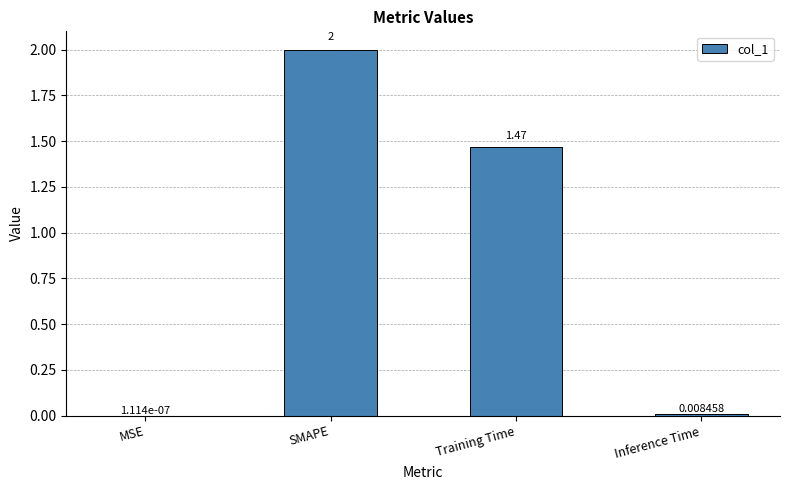

Are the bars grouped side by side (vs. stacked)?

No